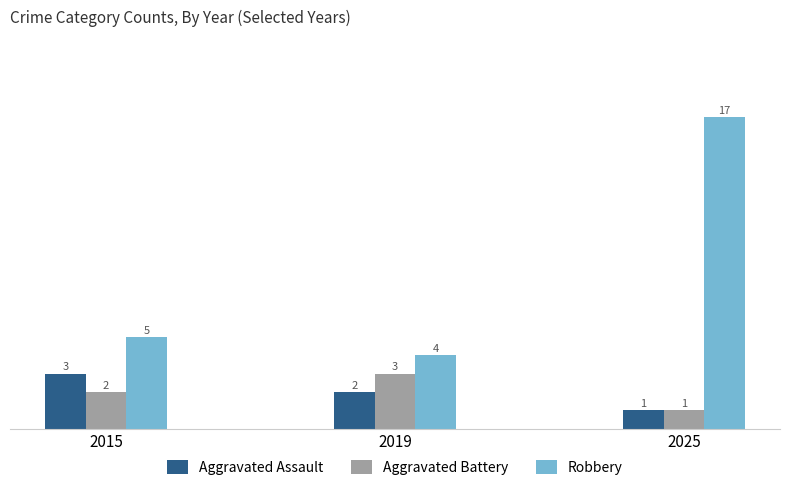

Reading left to right, transcribe all the data shown in this chart.

Aggravated Assault: 2015=3	2019=2	2025=1
Aggravated Battery: 2015=2	2019=3	2025=1
Robbery: 2015=5	2019=4	2025=17